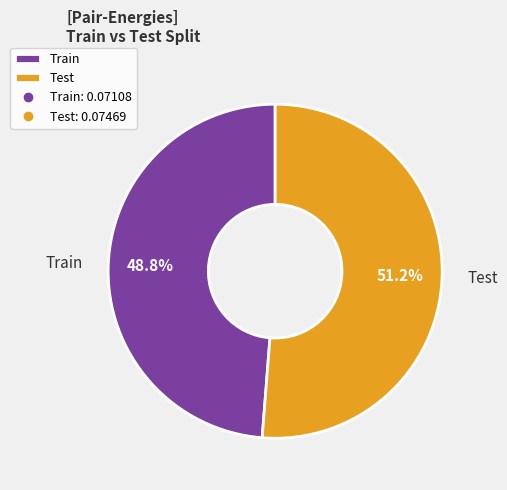

Is there any slice that represents more than half of the pie?

Yes